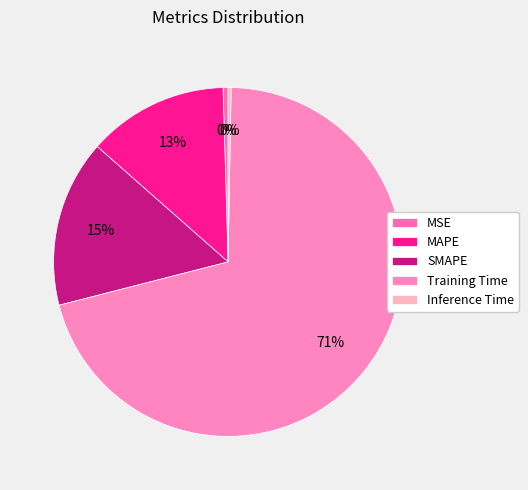

Rank the categories by value from highest to lowest.

Training Time, SMAPE, MAPE, MSE, Inference Time